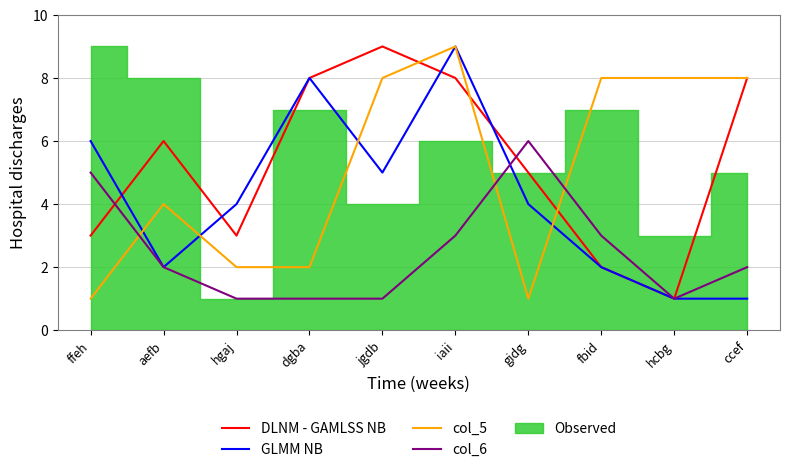

What is the value of the col_5 point at the 8th from the left?

8